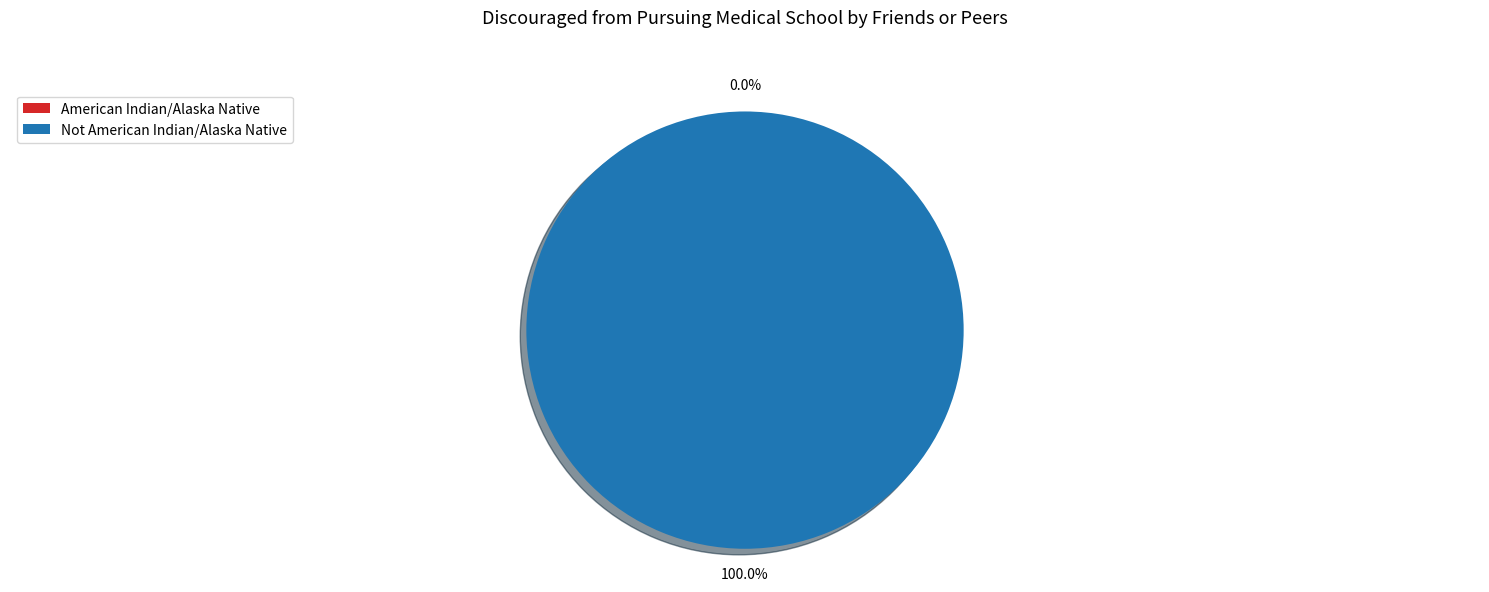

How much of the chart is everything except American Indian/Alaska Native?

100.0%